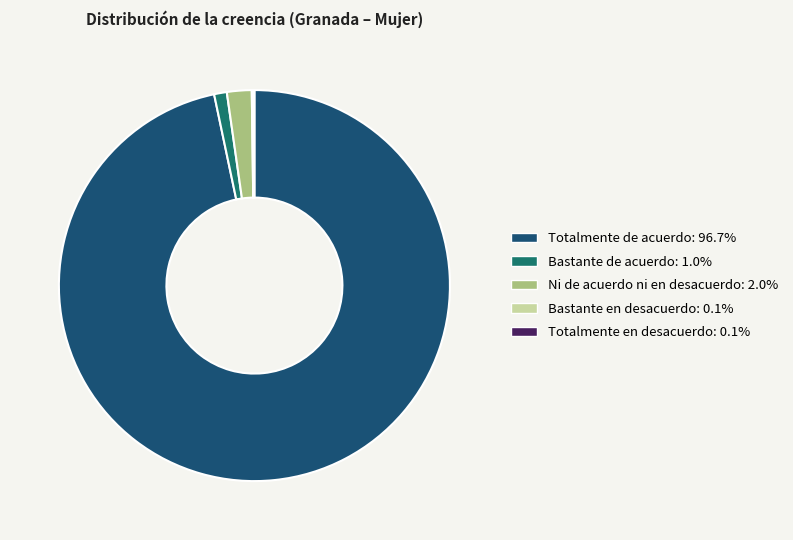

Which category has the biggest portion of the pie?

Totalmente de acuerdo